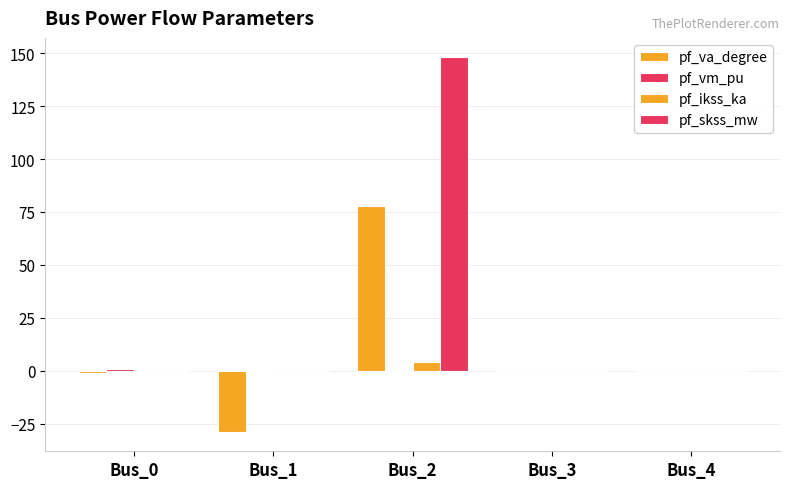

What is the sum of the pf_va_degree values at Bus_1 and Bus_3?

-29.2